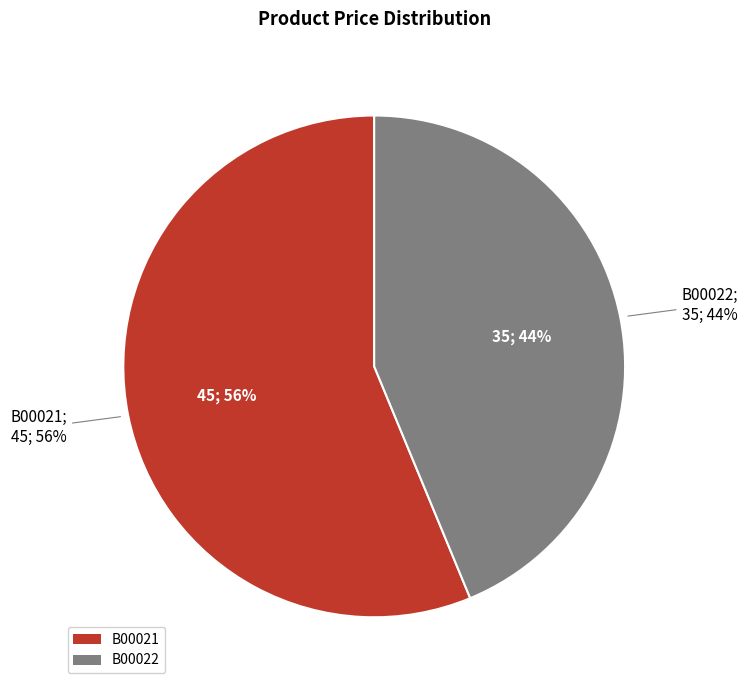

Combined, do B00022 and B00021 account for over 50%?

Yes